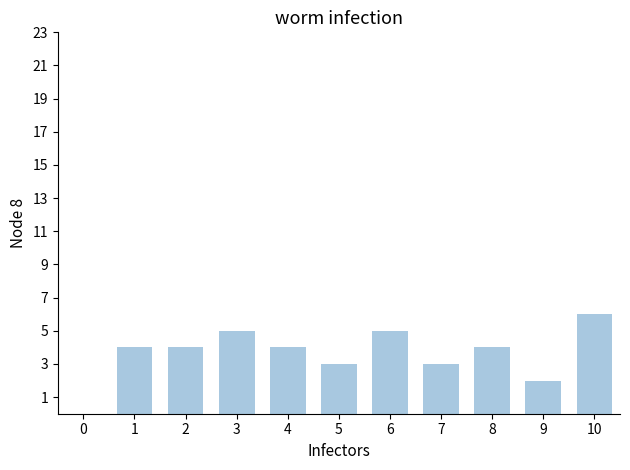

Reading left to right, what are all the values shown in this chart?

4	4	5	4	3	5	3	4	2	6